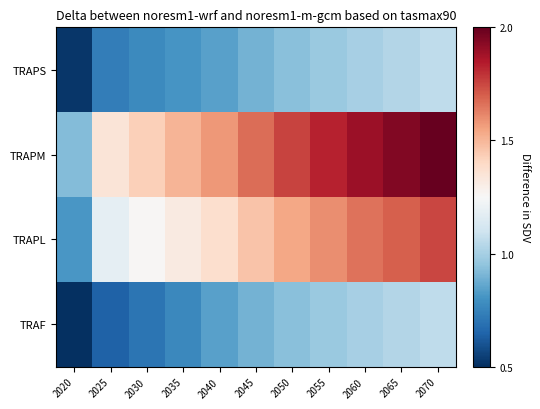

Which series changed the most between 2040 and 2045?

TRAPM